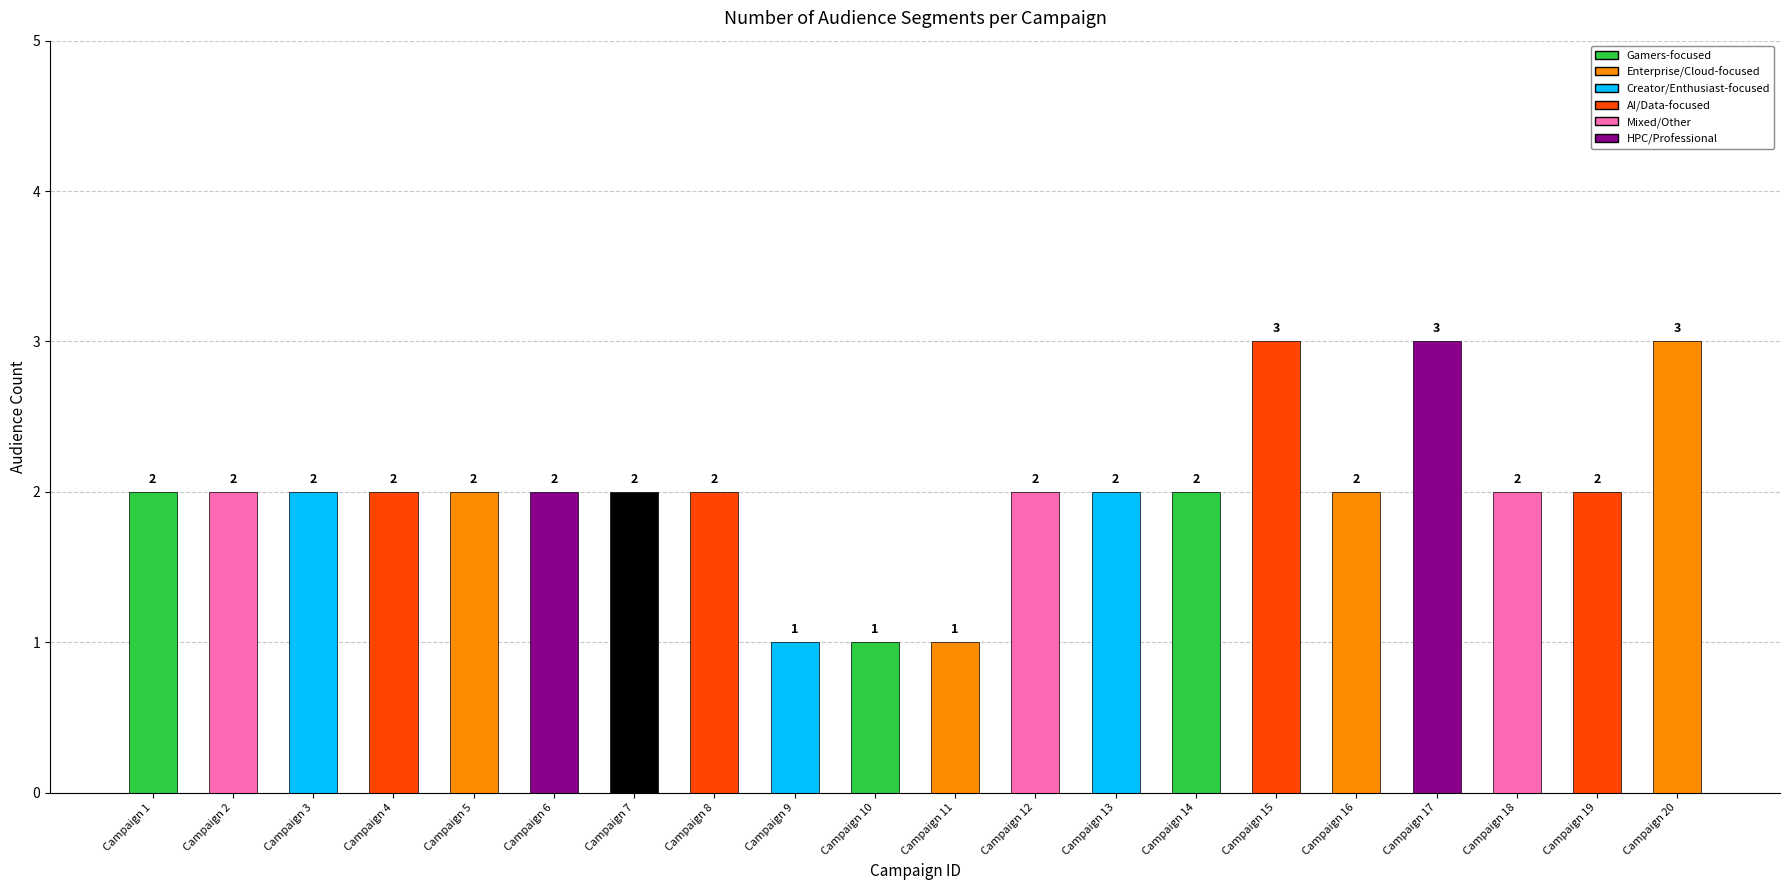

What is the smallest value displayed?

1